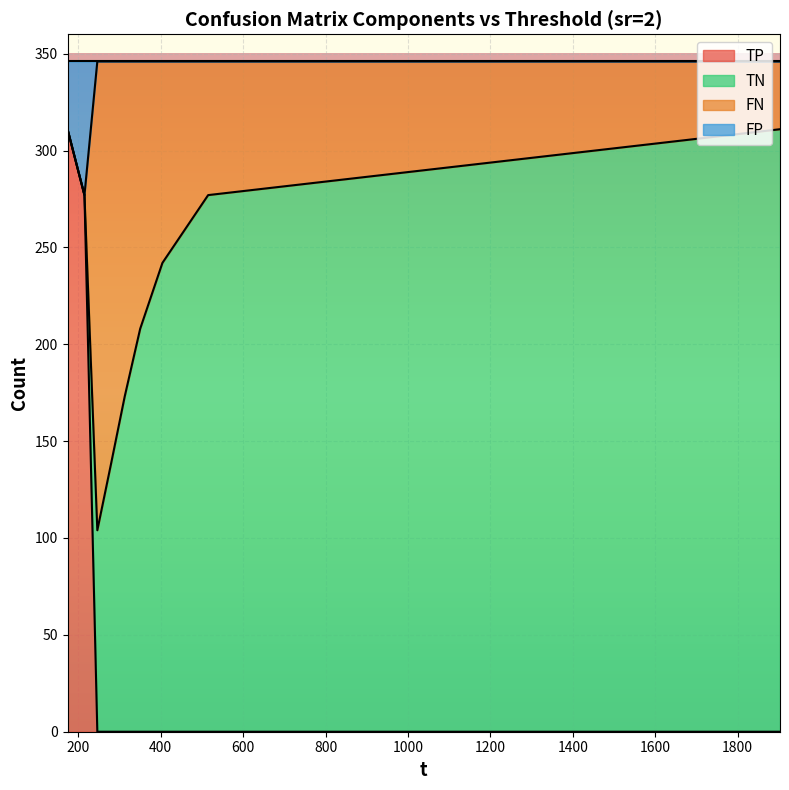

What is the greatest value displayed?

346